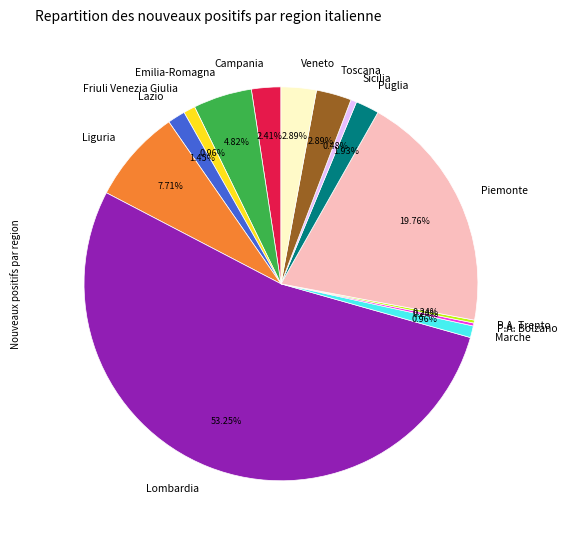

Which category has the biggest portion of the pie?

Lombardia